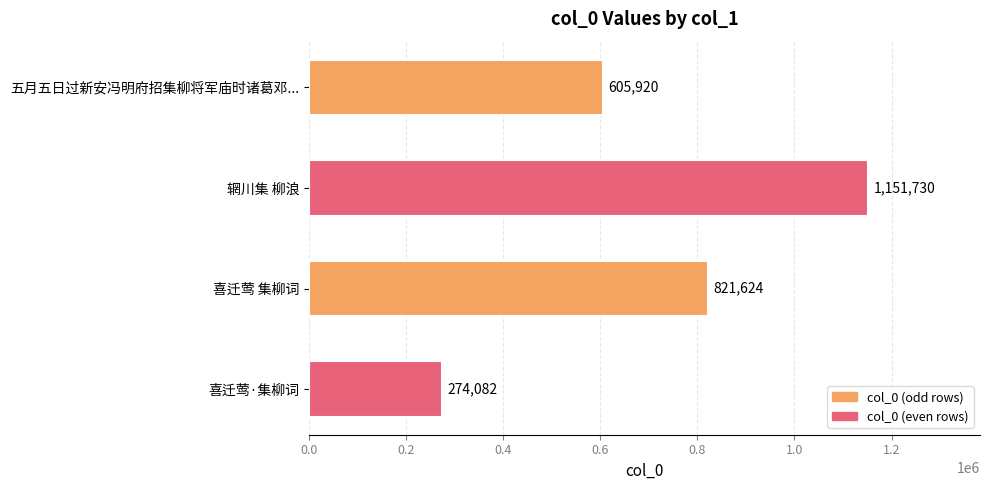

What is the value of the 4th bar from the top?

274082